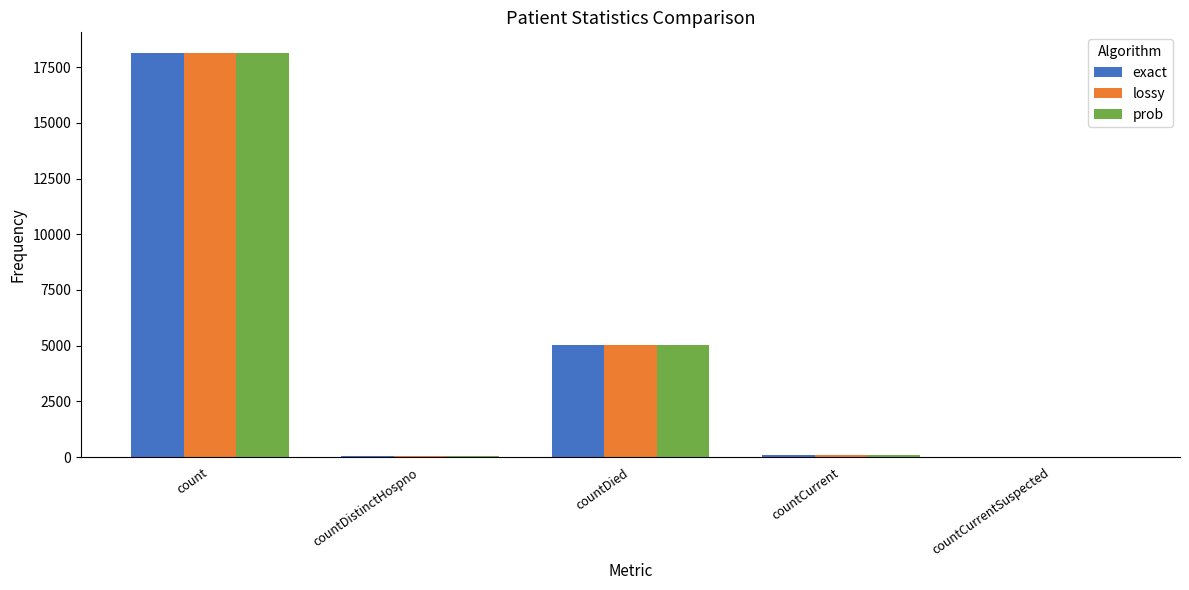

How many distinct data groups are displayed?

3